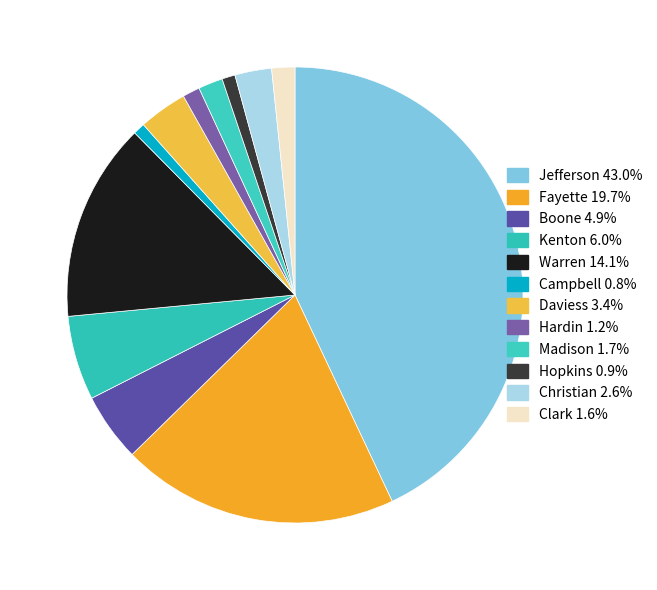

How many segments does this pie chart have?

12